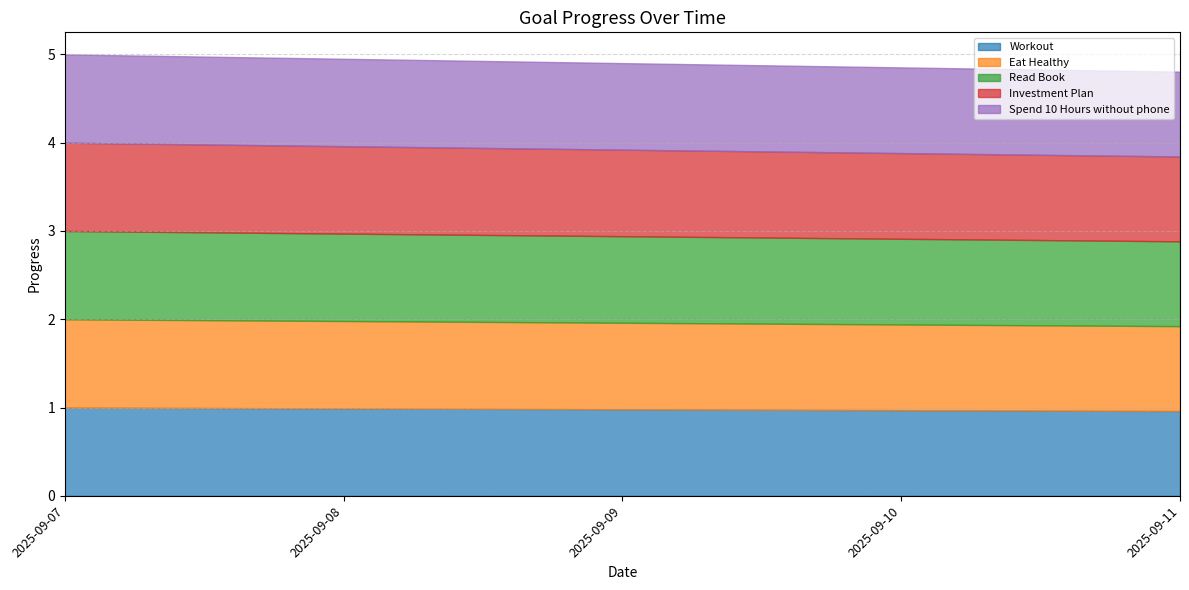

Which series has the largest total across all categories?

Workout